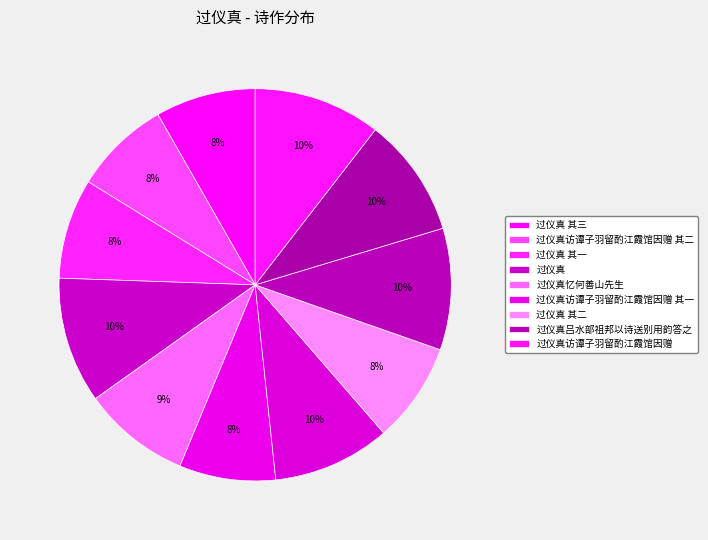

How many segments does this pie chart have?

11